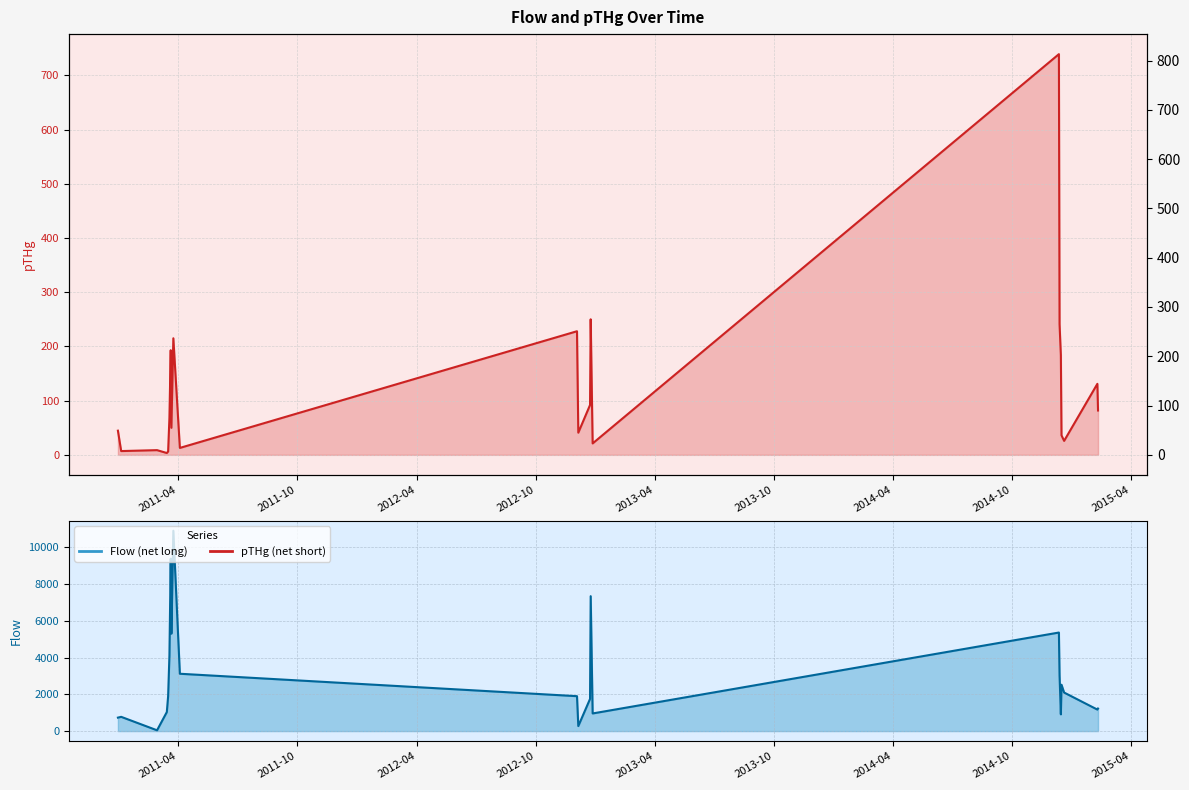

Is it true that pTHg equals 8.9 at 11?

False